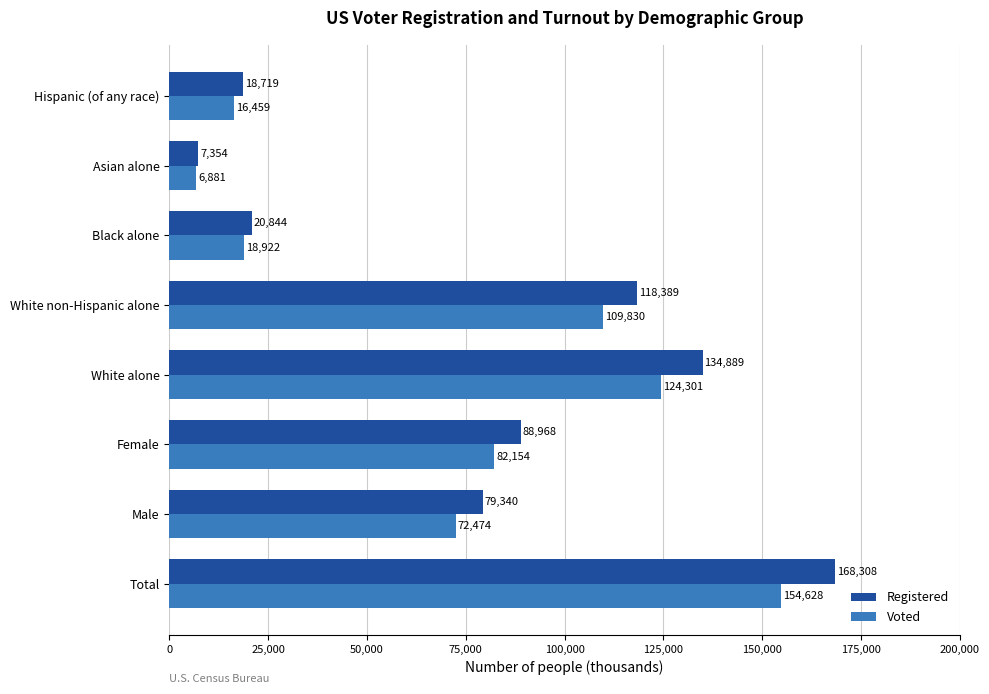

What is the lowest value of the Voted series?

6881